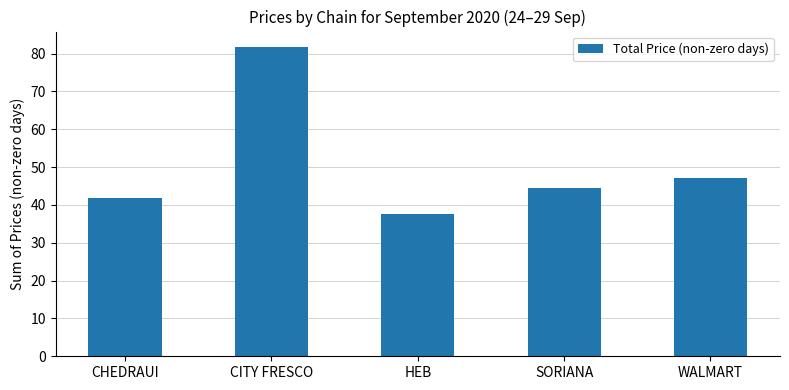

Which has a higher value, CITY FRESCO or HEB?

CITY FRESCO